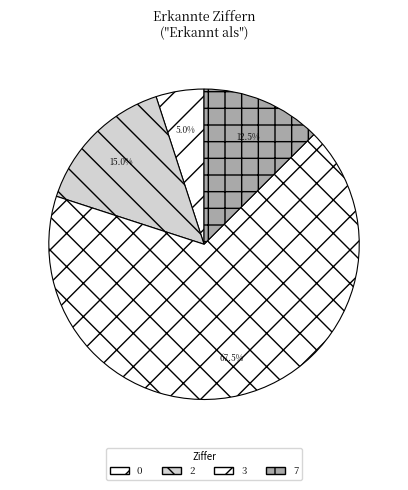

Count the number of slices in the pie.

4